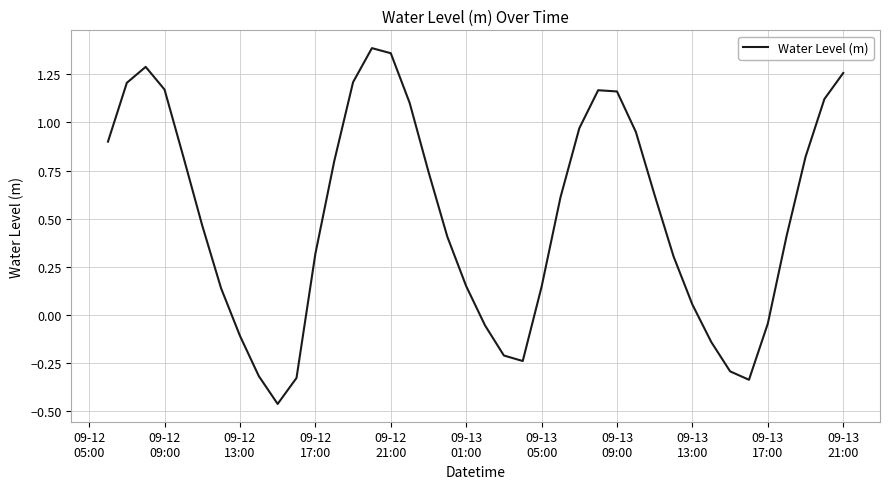

What is the difference between the maximum and minimum values?

1.9